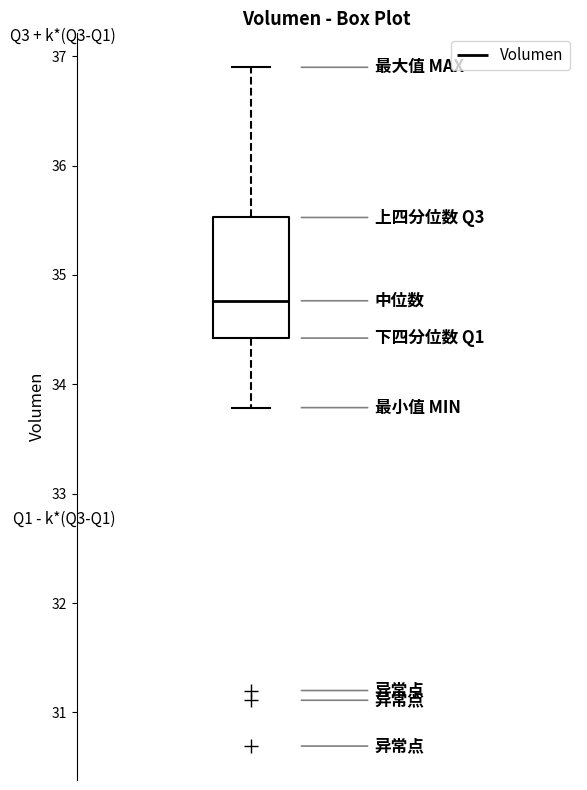

Transcribe this box plot: give where the median line is, the range the box spans, and where the two whiskers end, as read against the y-axis. The values are not printed on the chart, so give them approximately, as read against the axis.

median 34.8, box 34.4 to 35.5, whiskers 33.8 to 36.9